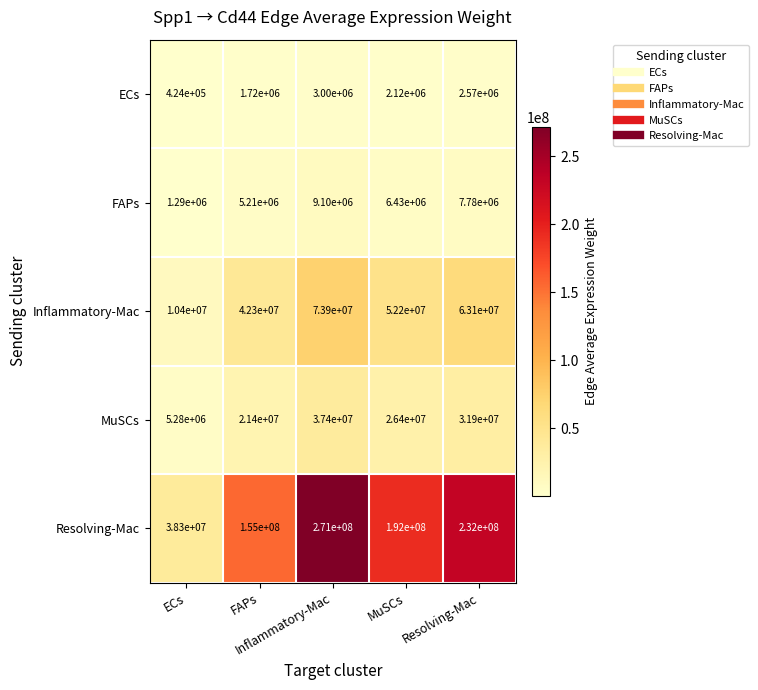

List the series in order of their peak value, lowest first.

ECs, FAPs, MuSCs, Inflammatory-Mac, Resolving-Mac